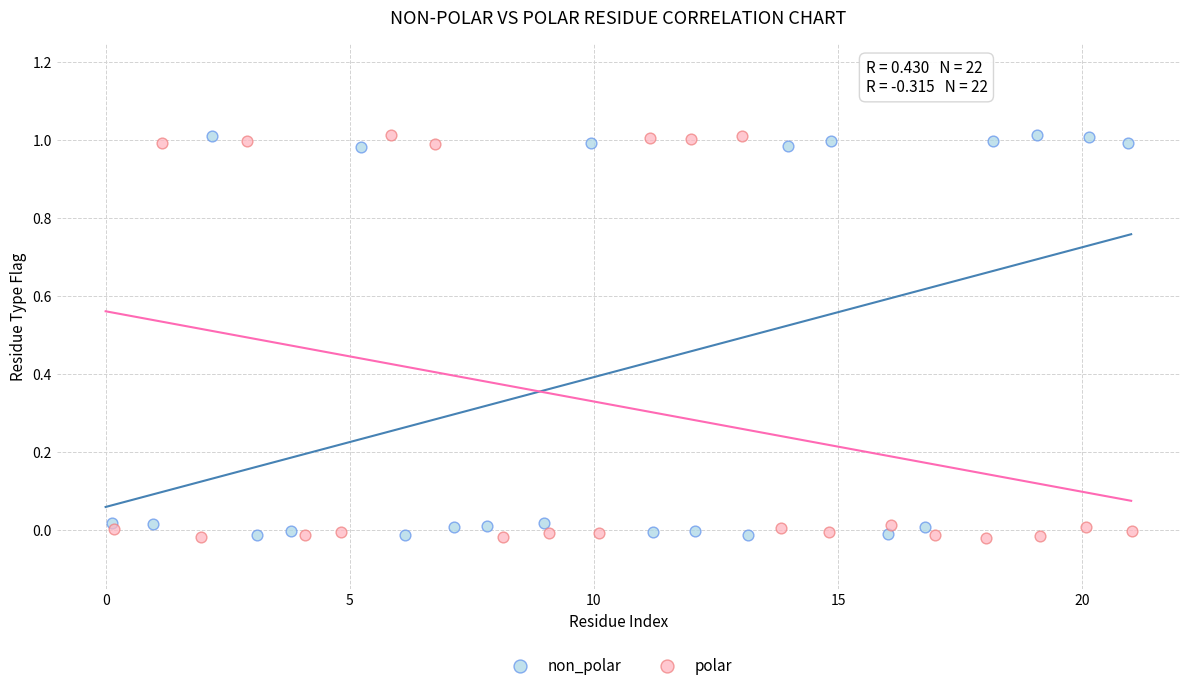

What are all the series names shown in the legend?

non_polar, polar